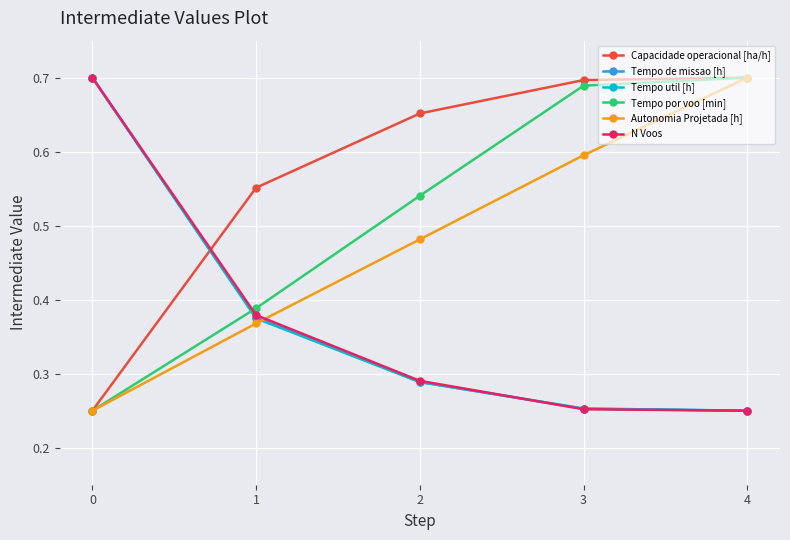

True or false: Autonomia Projetada [h] has more than 0 points higher than both neighbors.

False